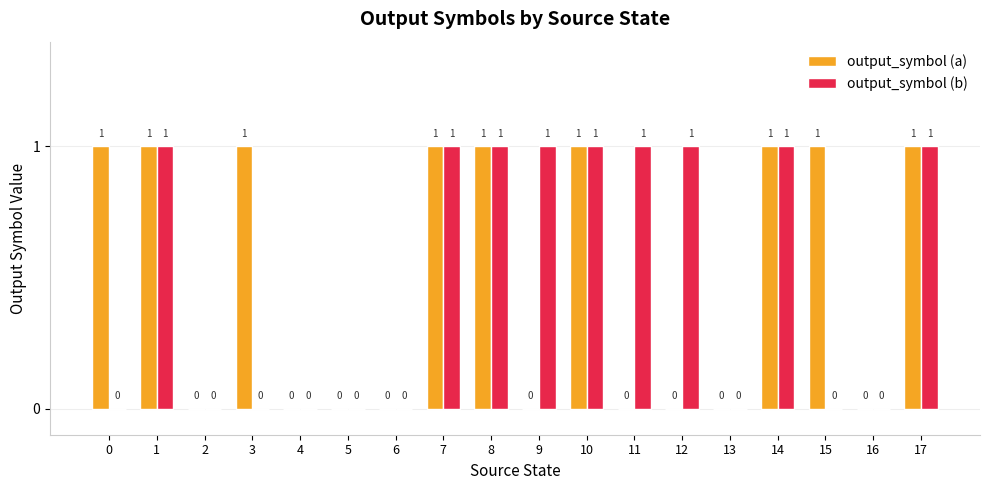

What is the sum of all output_symbol (a) values?

9